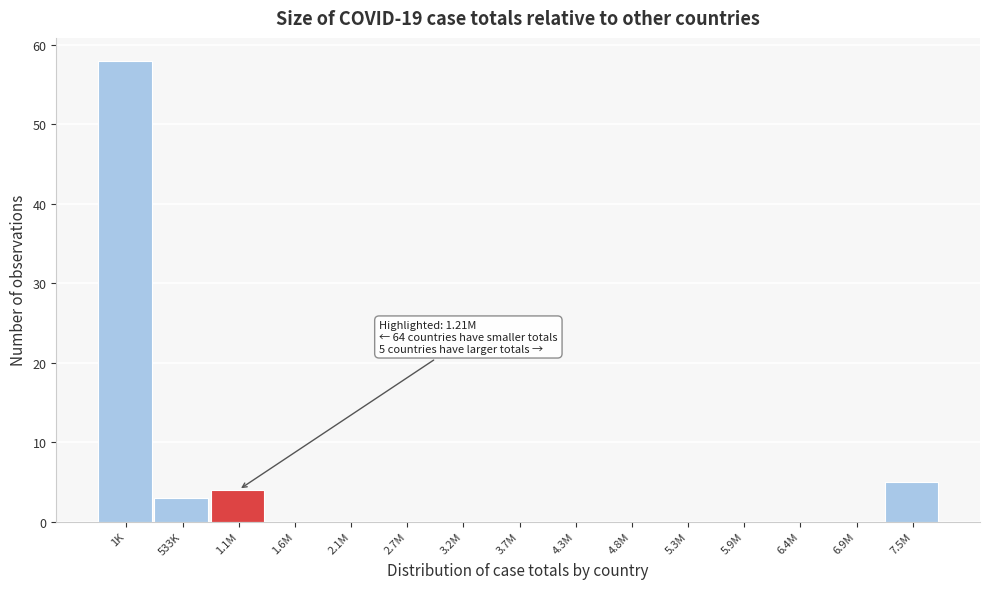

Reading left to right, extract all data points from this chart.

1K=58	533K=3	1.1M=4	1.6M=0	2.1M=0	2.7M=0	3.2M=0	3.7M=0	4.3M=0	4.8M=0	5.3M=0	5.9M=0	6.4M=0	6.9M=0	7.5M=5